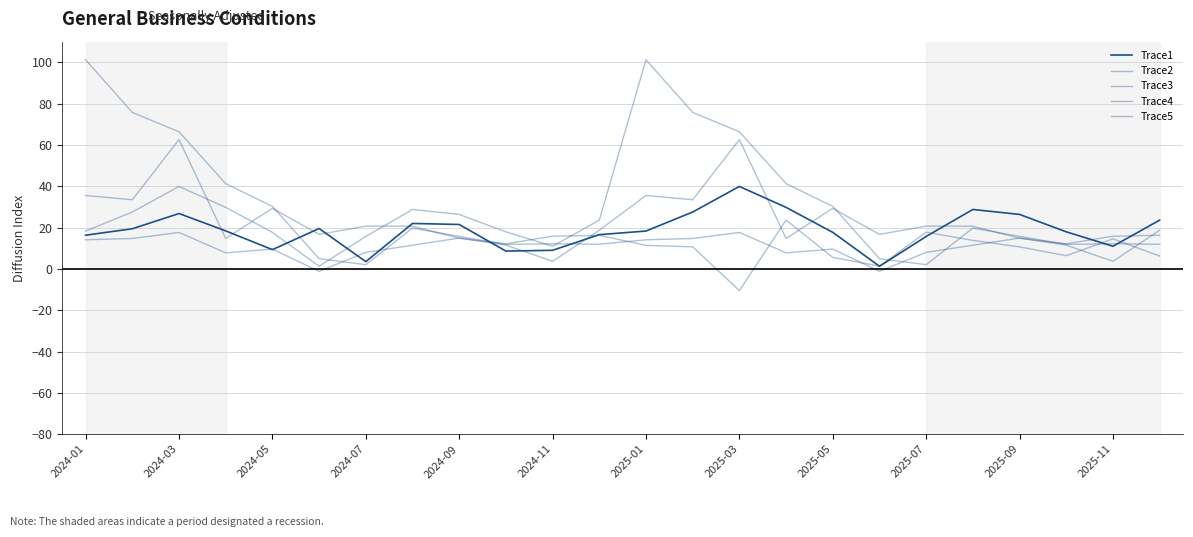

Is this an area chart (filled region under the line)?

No